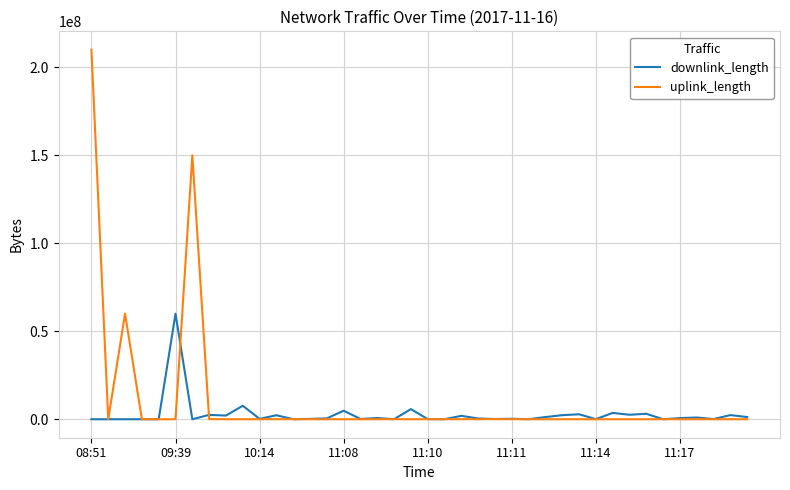

What is the highest value of the uplink_length series?

210001266